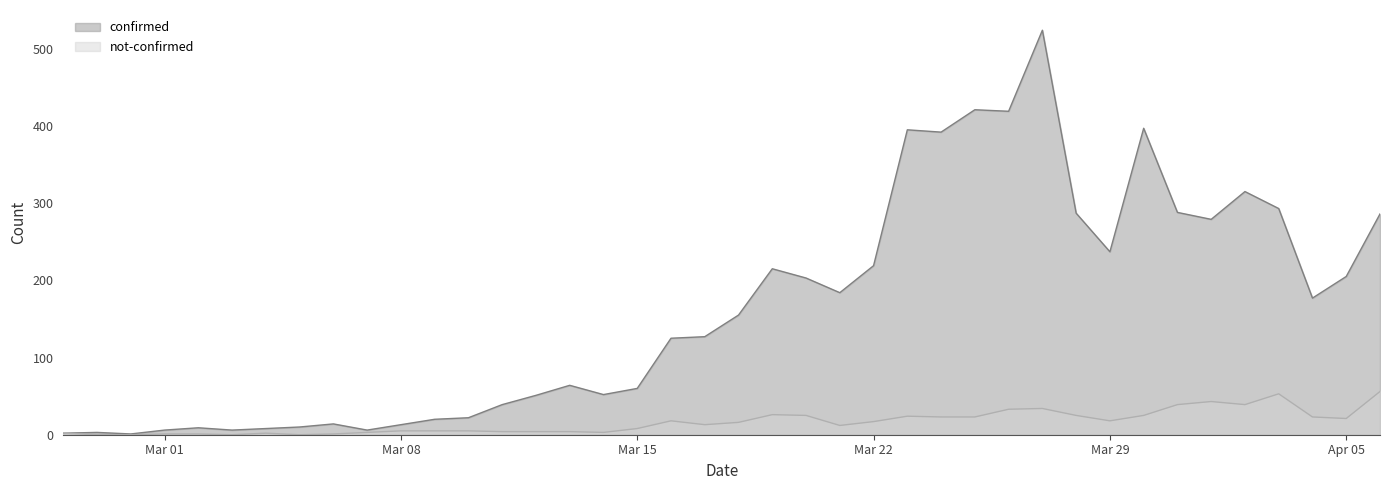

List the series in order of their peak value, highest first.

confirmed, not-confirmed